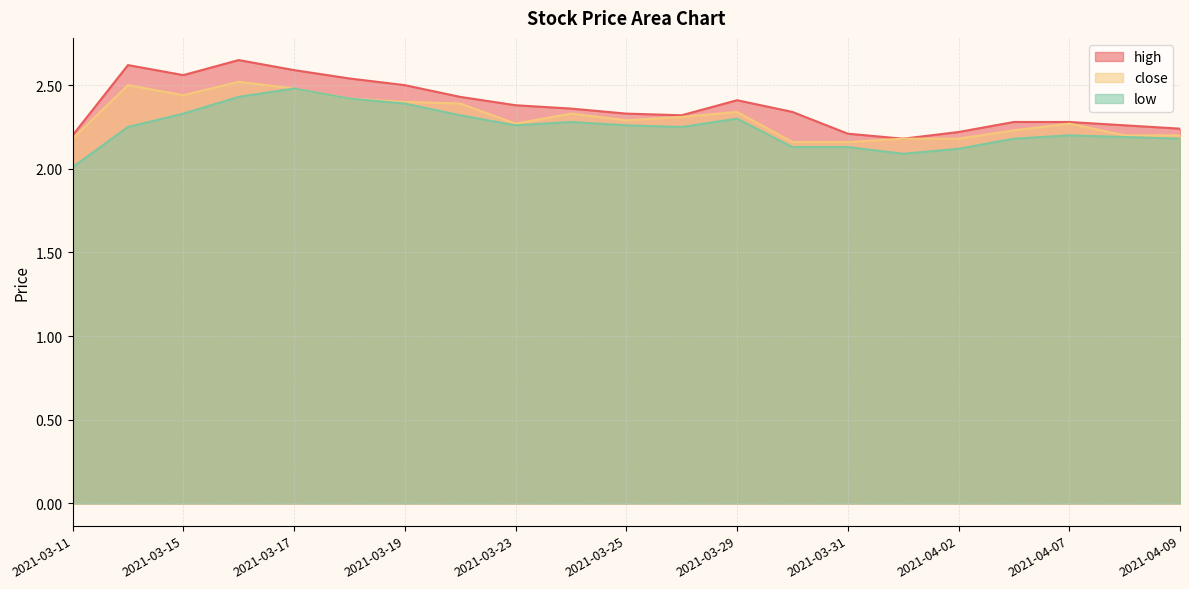

What is the maximum value for high?

2.6